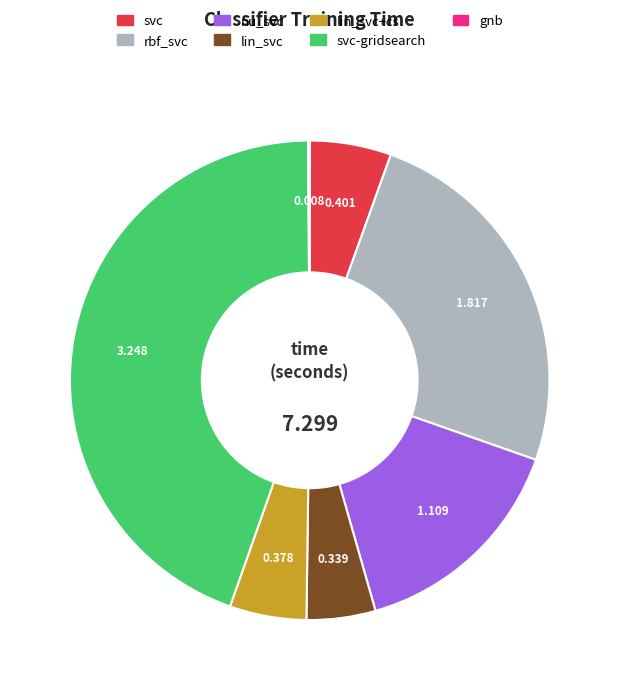

Is there any slice that represents more than half of the pie?

No